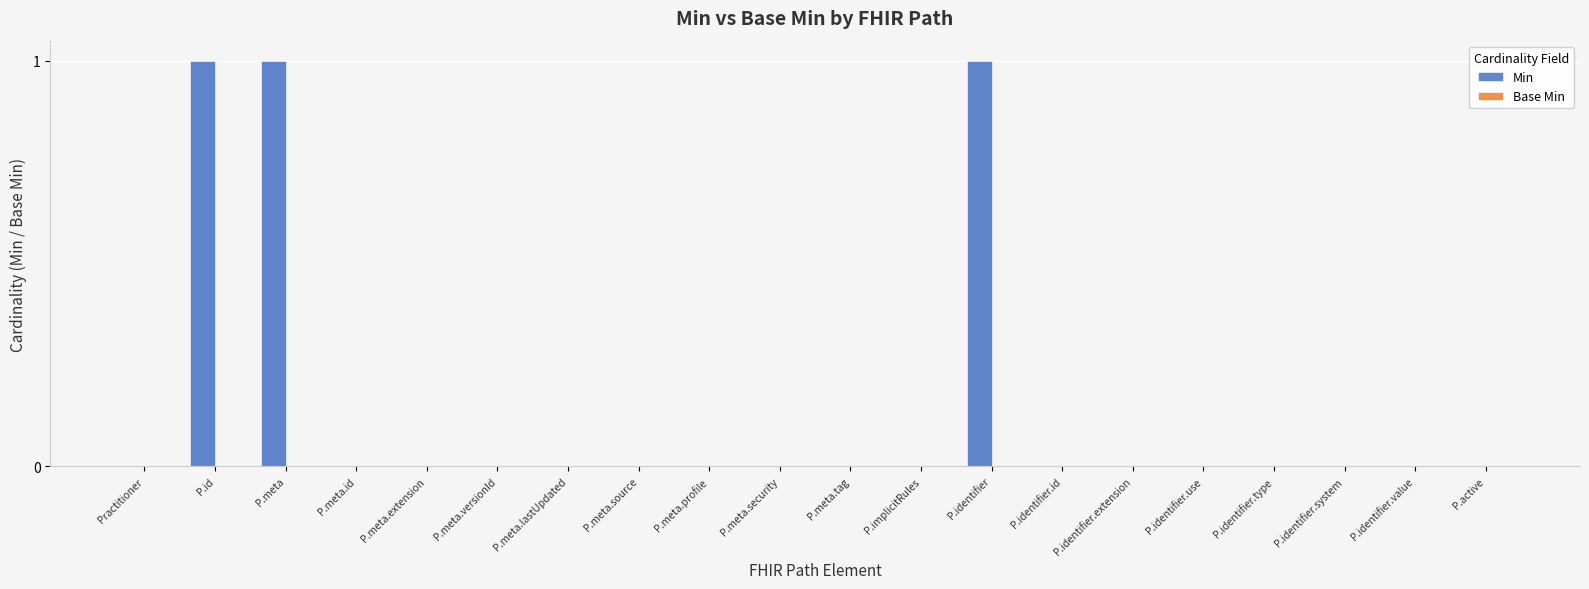

True or false: the data shows 0 at Practitioner.

True